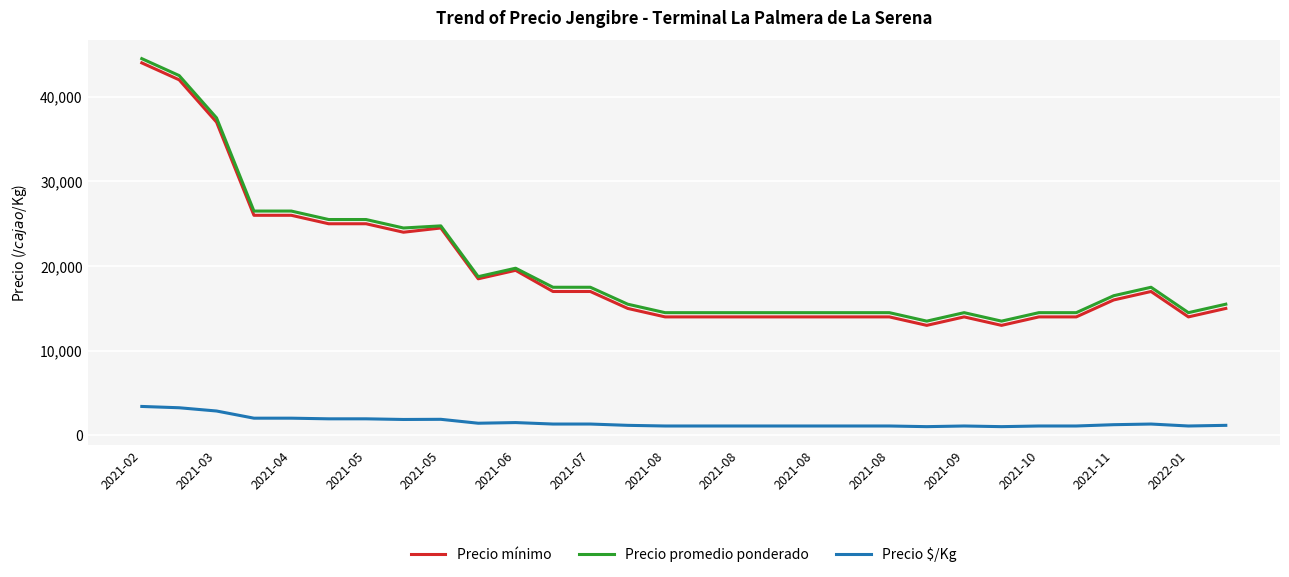

What is the maximum value shown in the chart?

44500